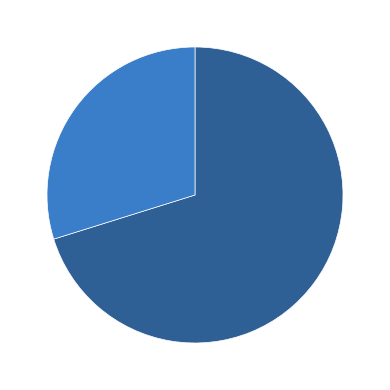

Rank the categories by value from highest to lowest.

2009, 2010